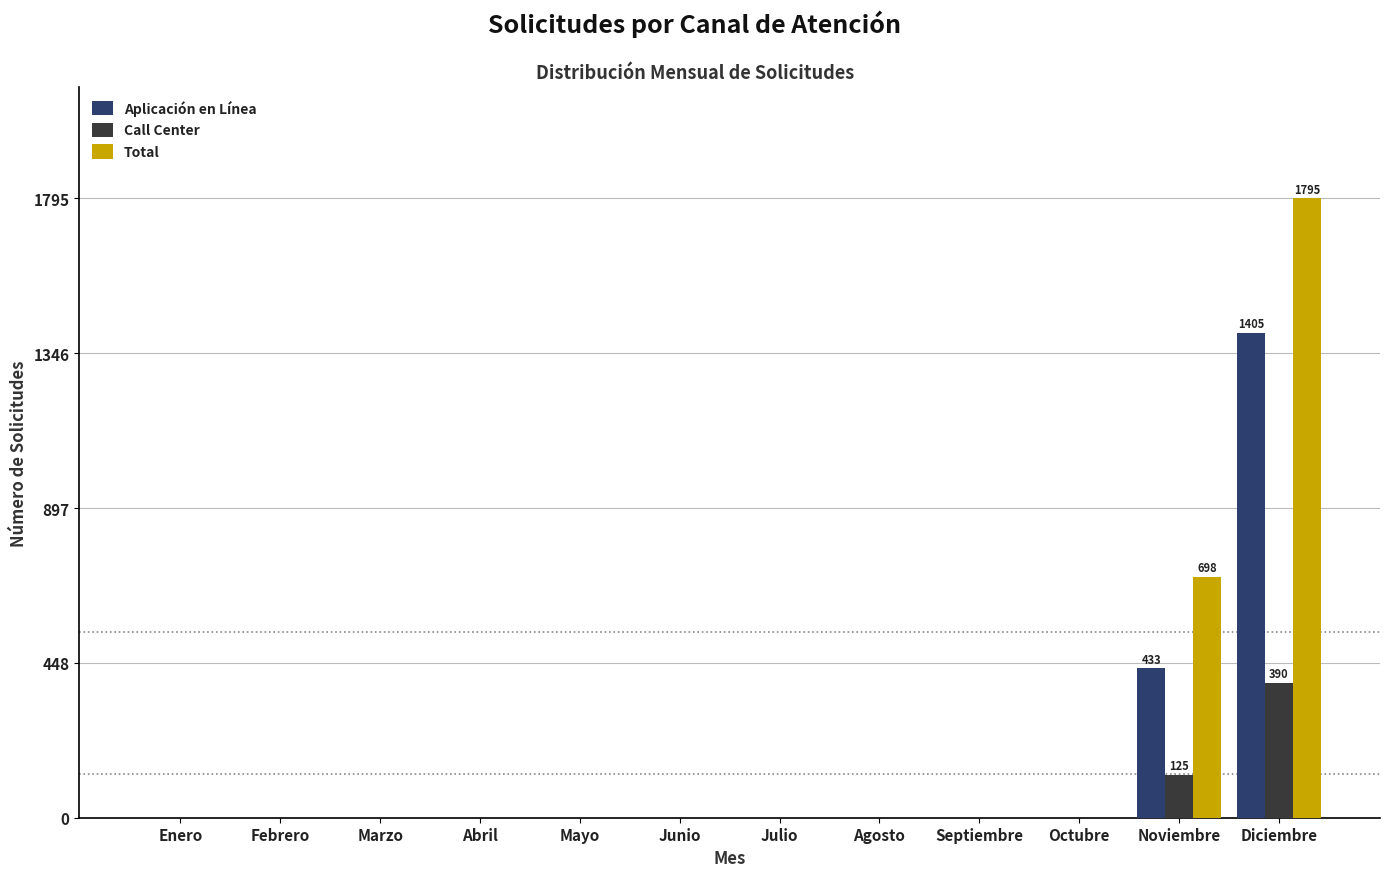

Which category has the highest value in the Total series?

Diciembre